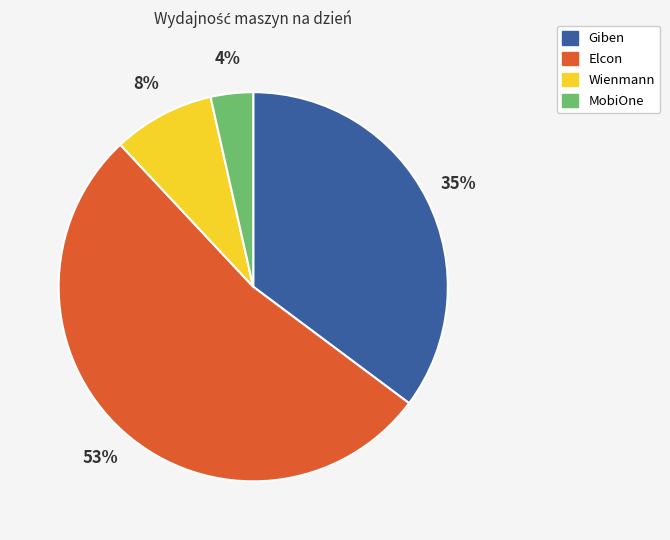

What is the ratio of the value at Elcon to the value at Giben?

1.5